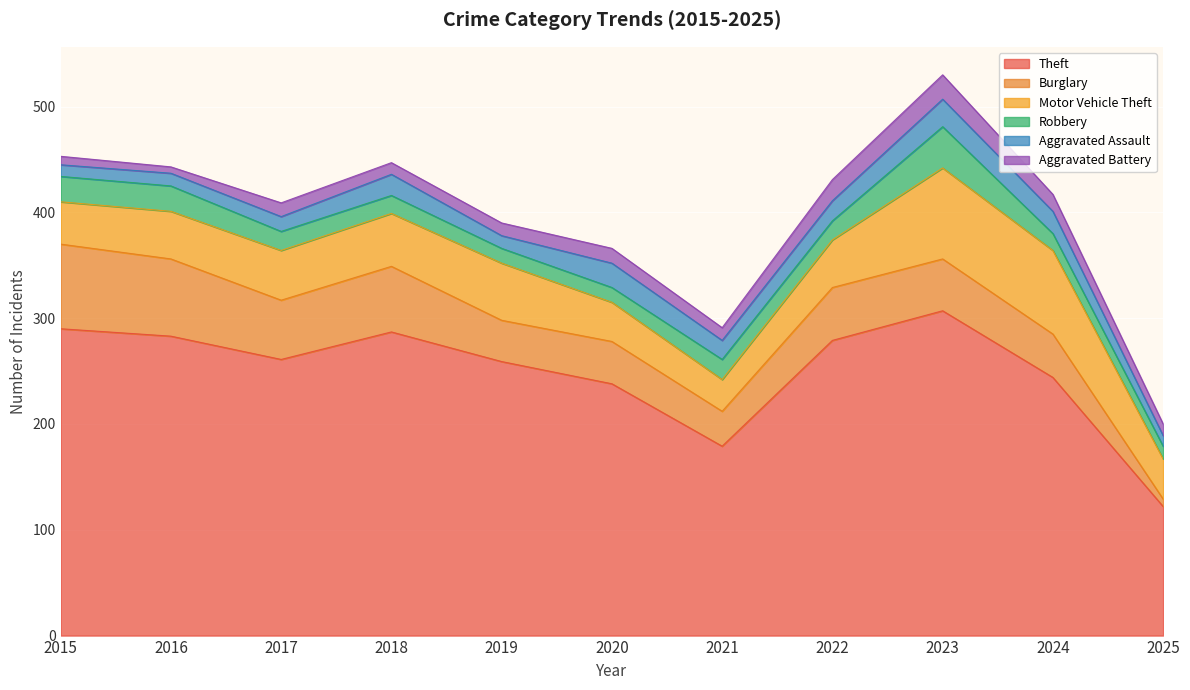

What is the smallest value displayed?

6